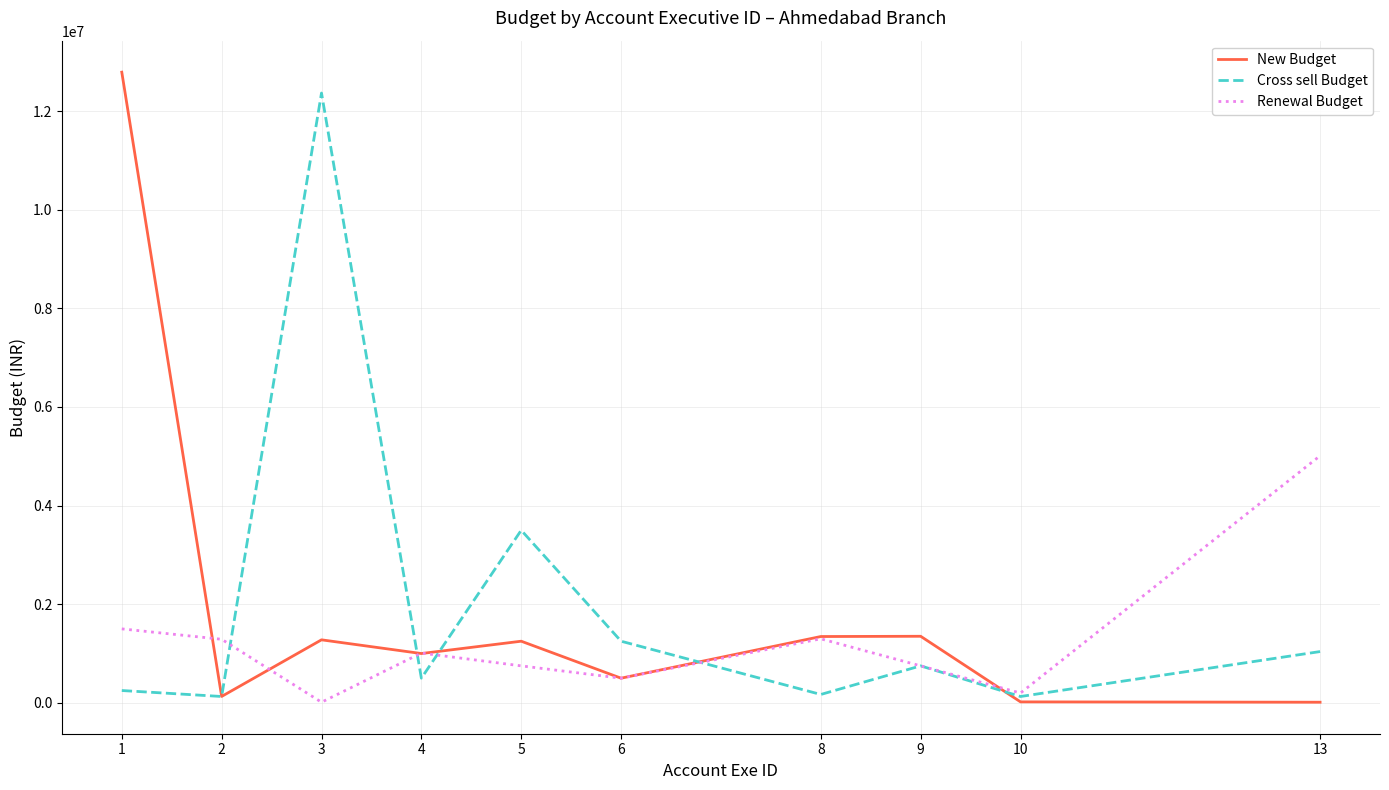

How many interior local peaks does the Renewal Budget series have?

2